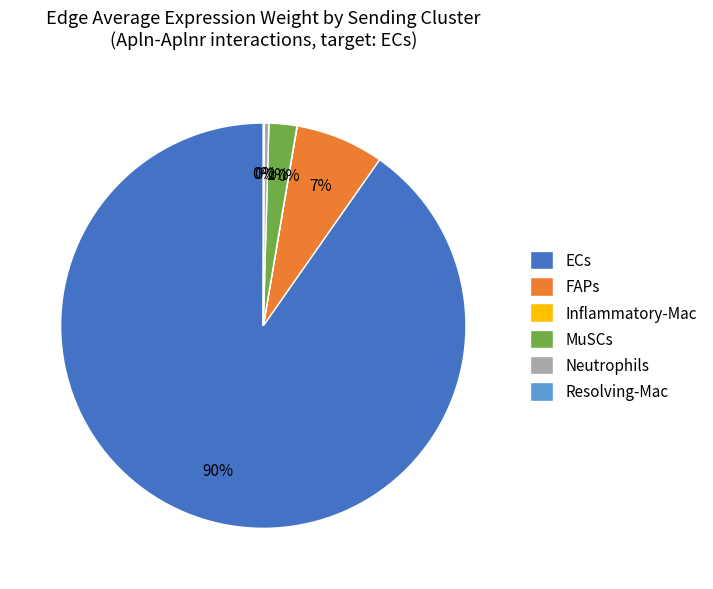

Combined, do ECs and FAPs account for over 50%?

Yes